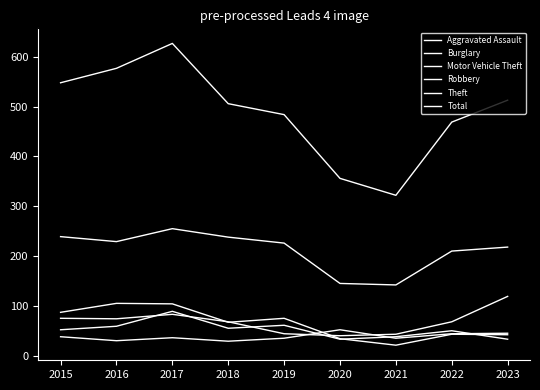

What is the difference between the maximum and minimum values in the Total series?

305